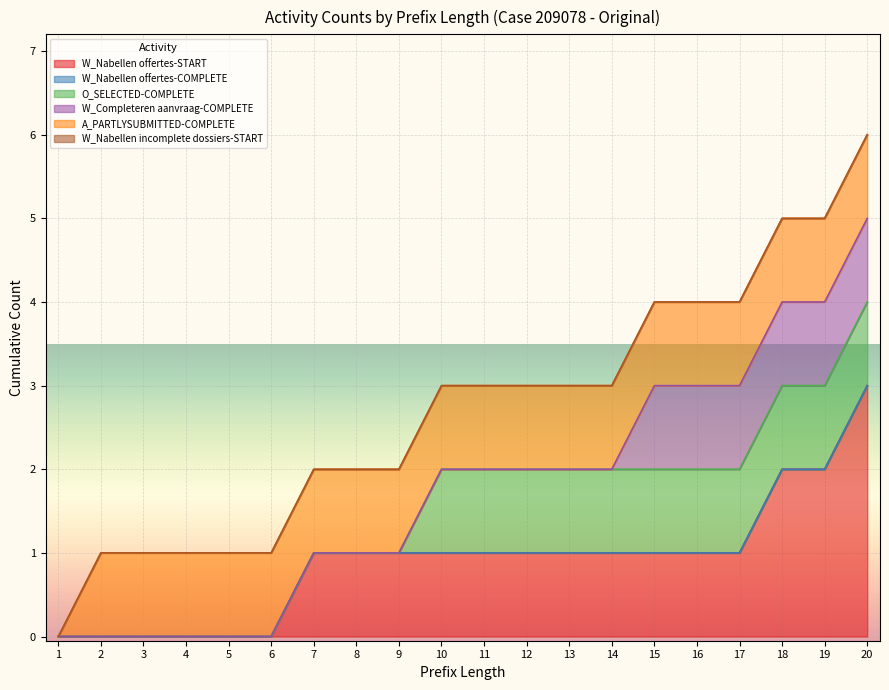

Which has a higher value, 5 or 14?

14